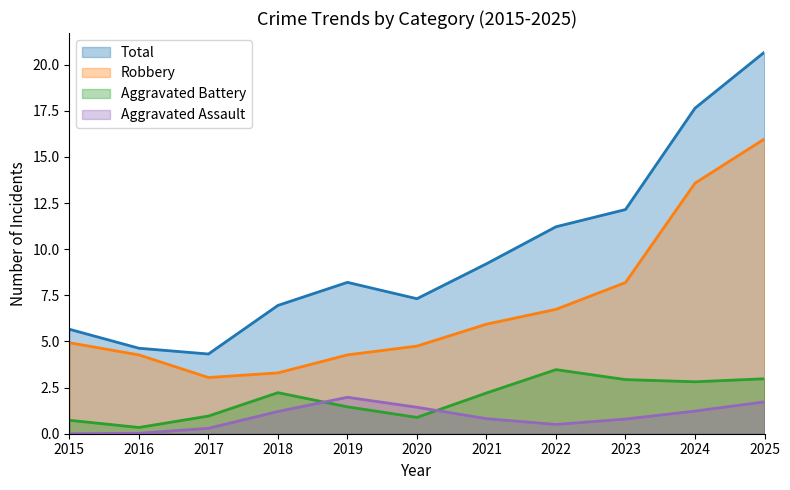

What is the difference between the Aggravated Assault values at 2018 and 2025?

0.5